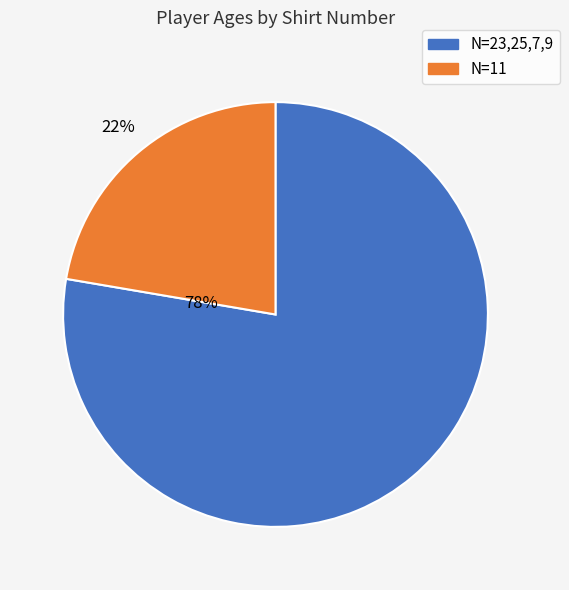

Is there a majority slice in this chart?

Yes